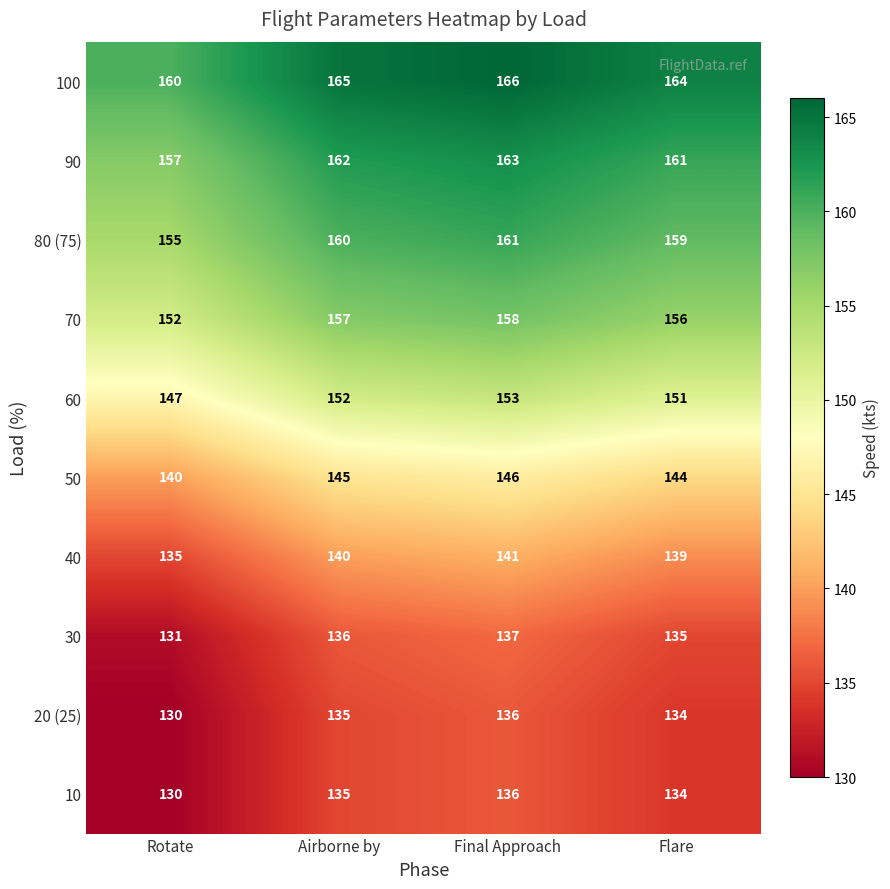

What is the sum of all 100 values?

655